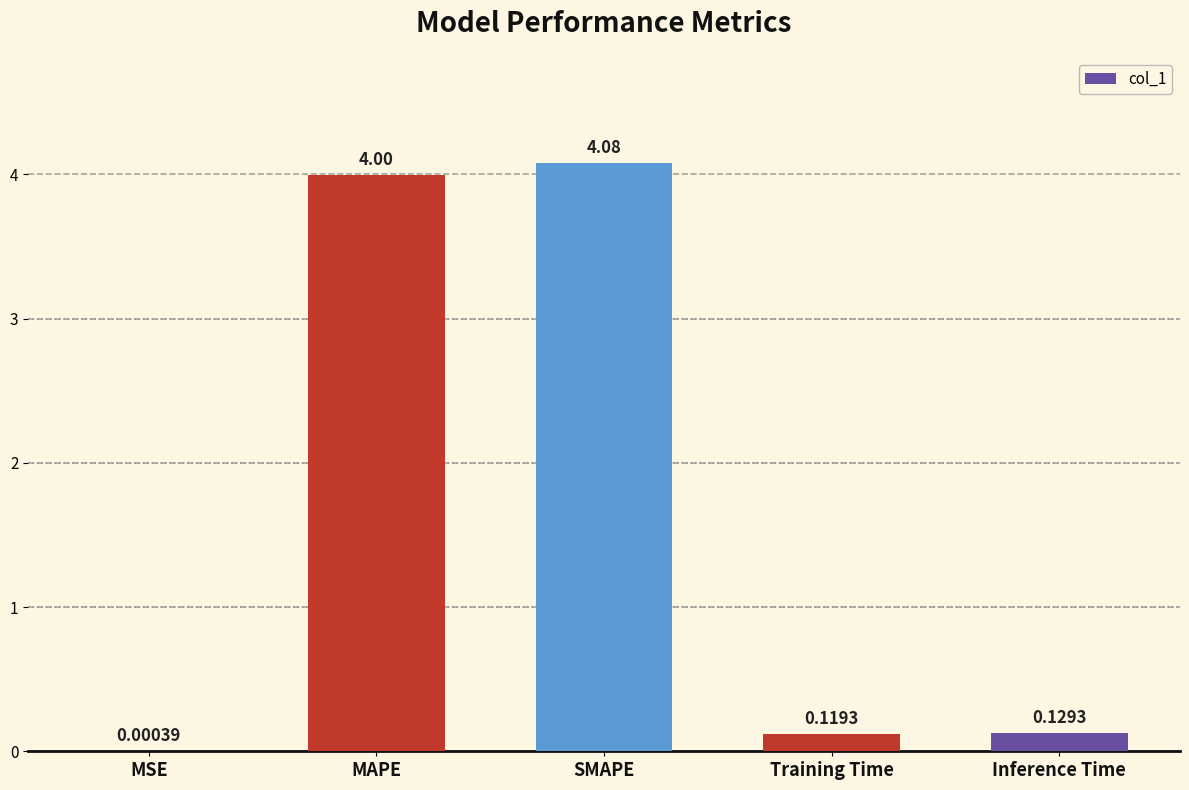

What is the change in value from MAPE to SMAPE?

+0.1